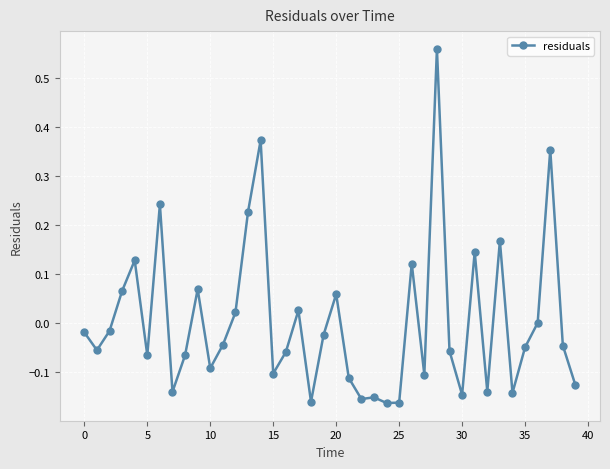

Count the number of categories in the chart.

40